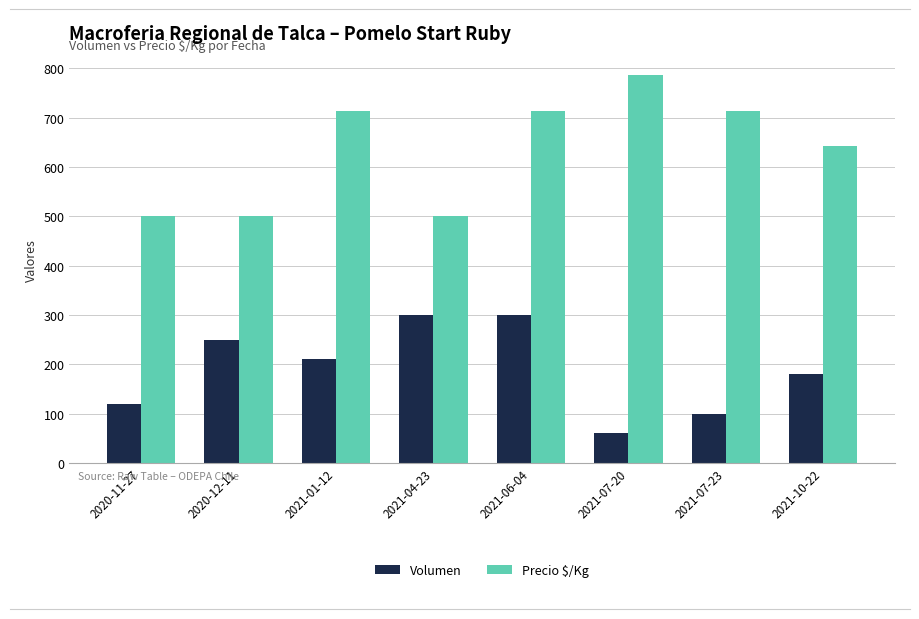

At which label does Volumen first exceed 210?

2020-12-11